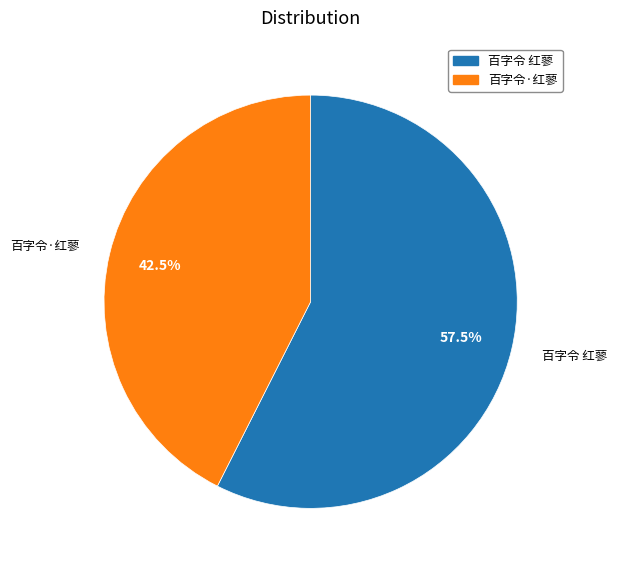

How many slices are in this pie chart?

2